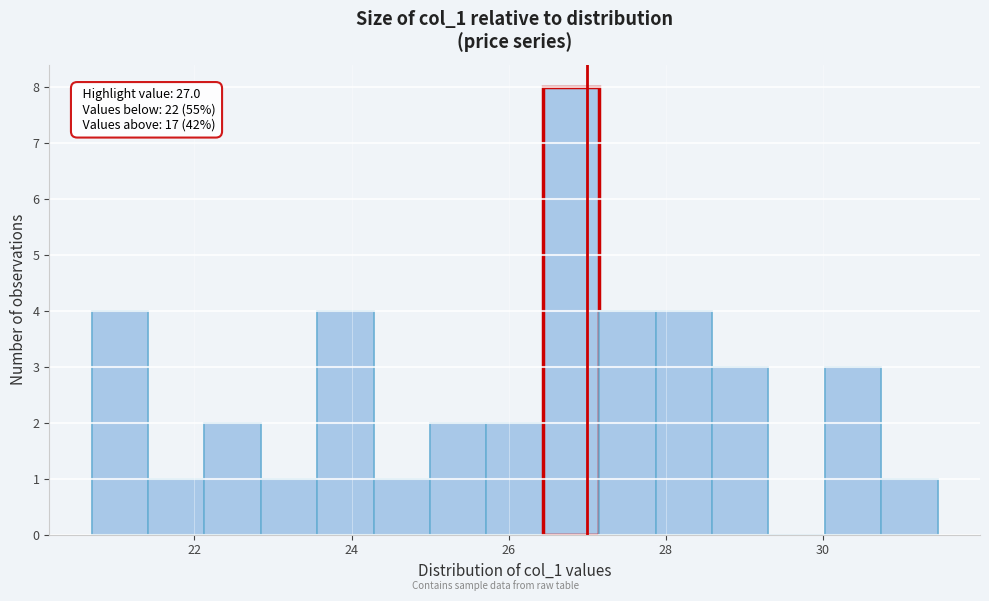

Read against the x-axis, roughly where is the centre of the tallest bar?

26.8